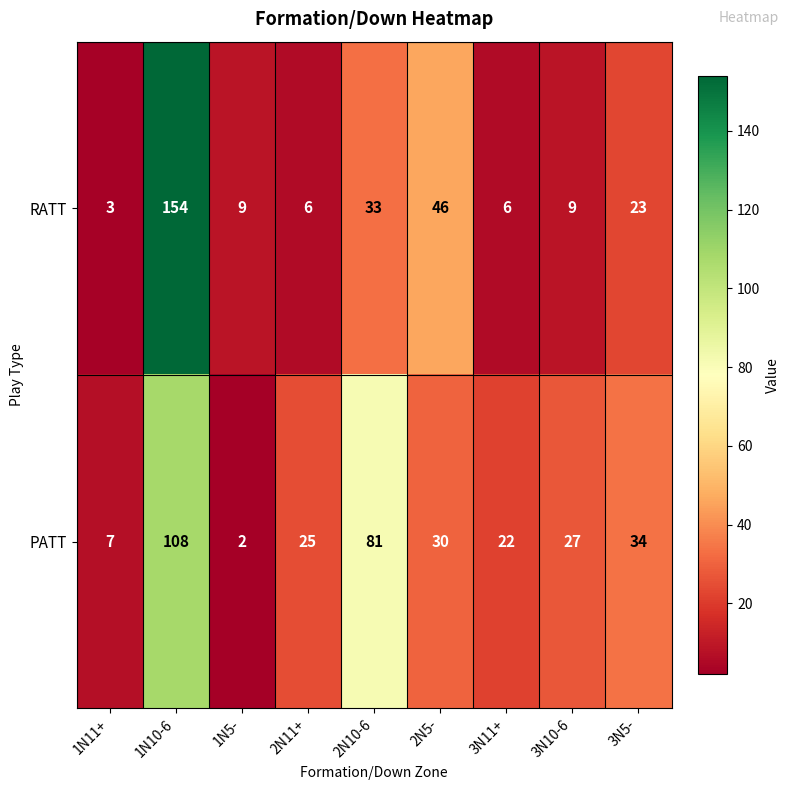

Between 2N11+ and 2N5-, which series saw the biggest shift?

RATT